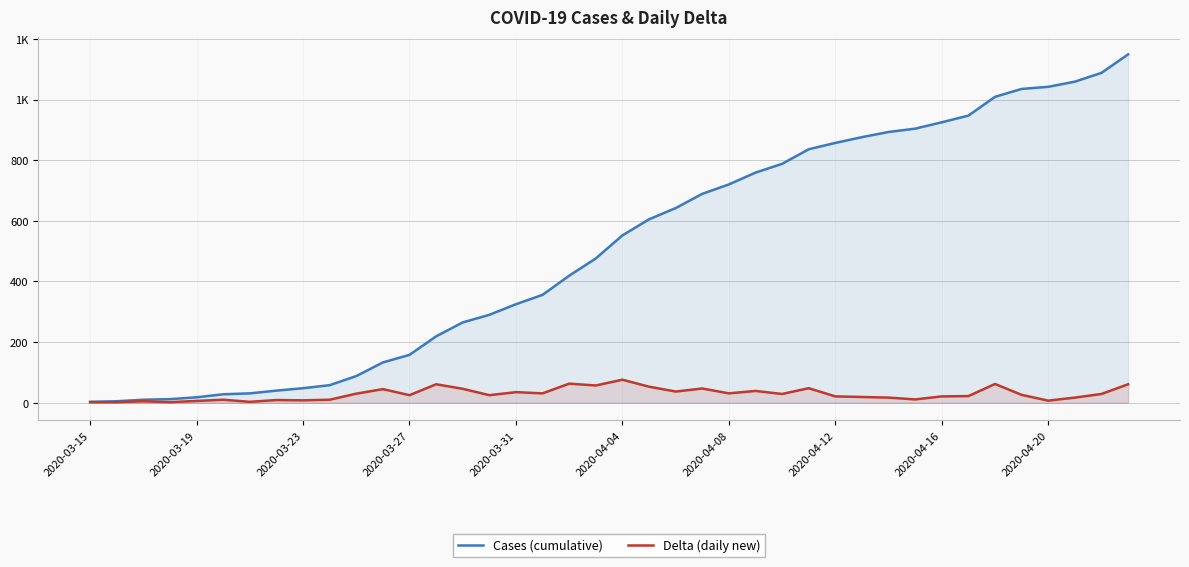

What is the sum of the Cases (cumulative) values at 15 and 27?

1126